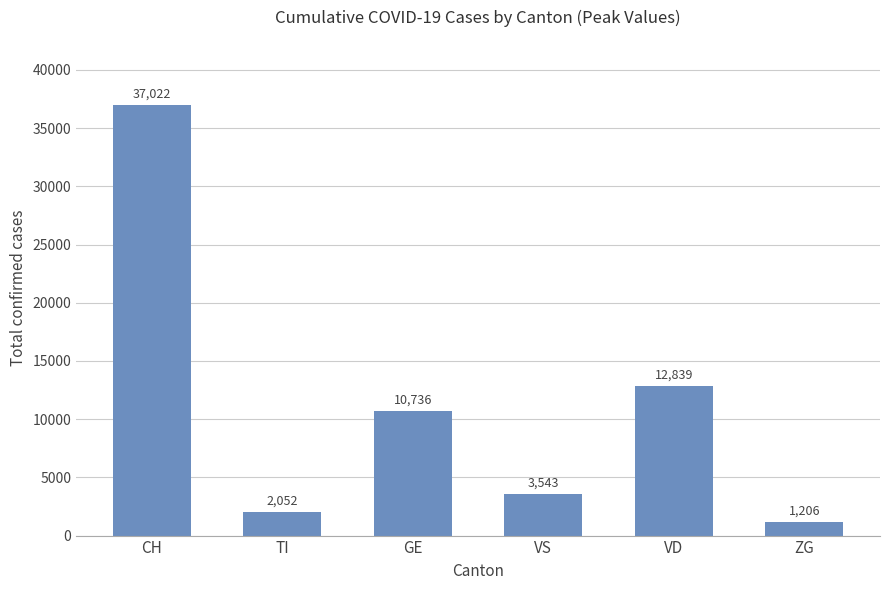

List the labels in order of value, largest first.

CH, VD, GE, VS, TI, ZG